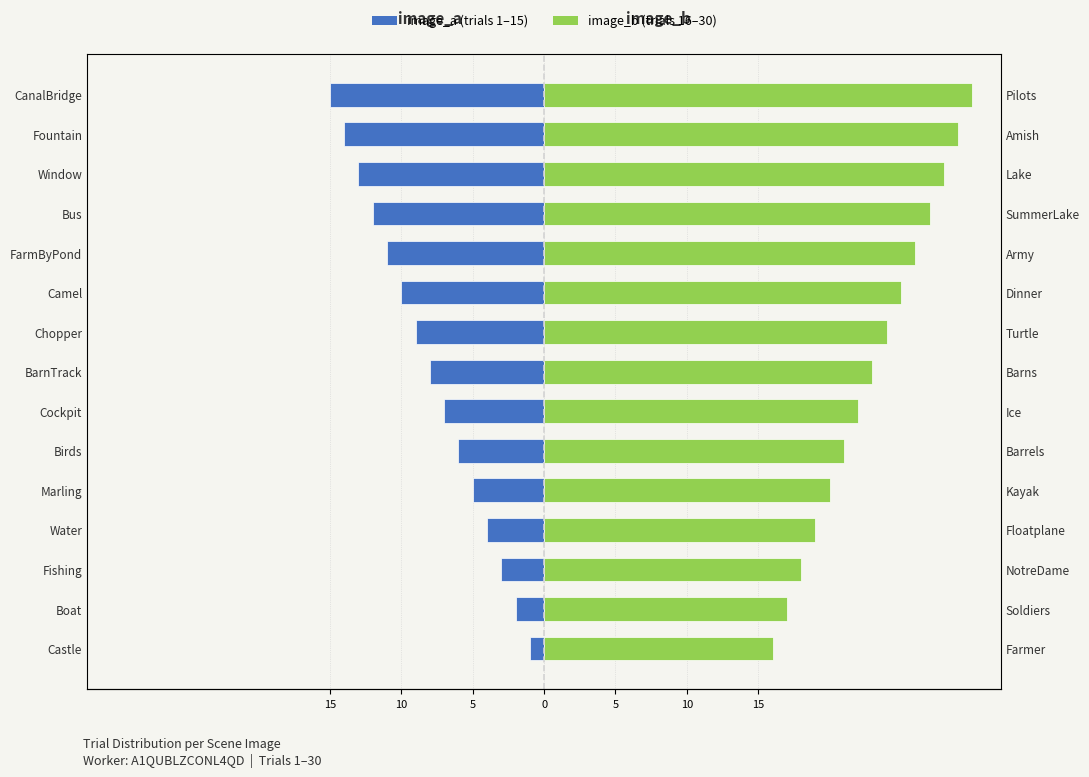

What is the difference between the maximum and second lowest values in the image_a series?

13